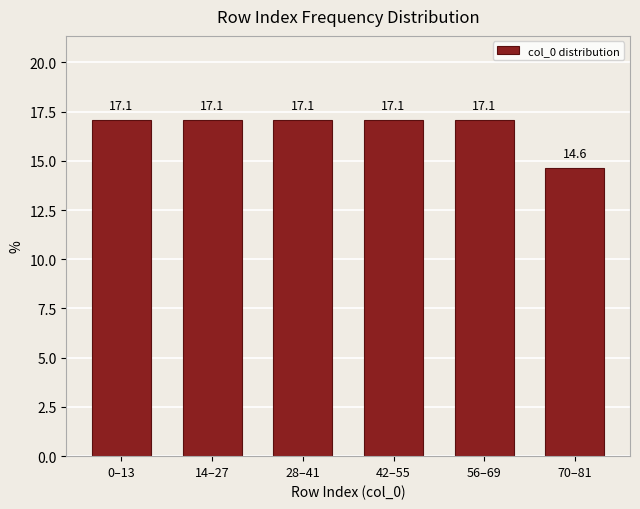

Reading right to left, transcribe all the data shown in this chart.

14.6	17.1	17.1	17.1	17.1	17.1